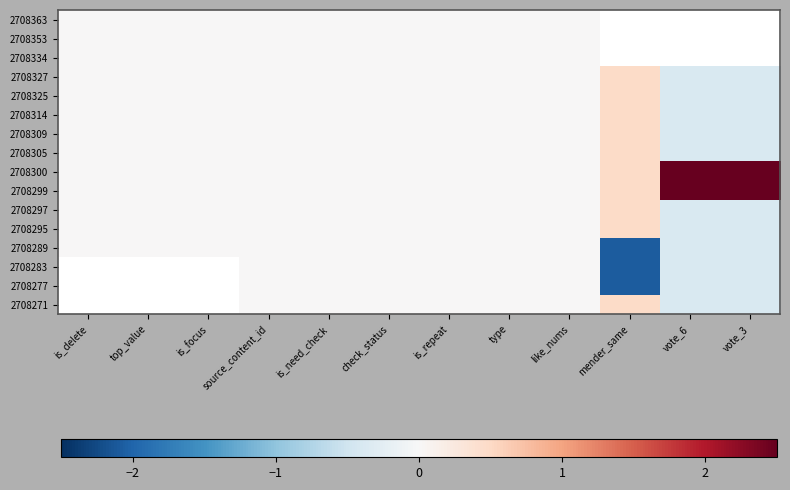

What is the difference between the second highest and second lowest values in the 2708297 series?

0.4